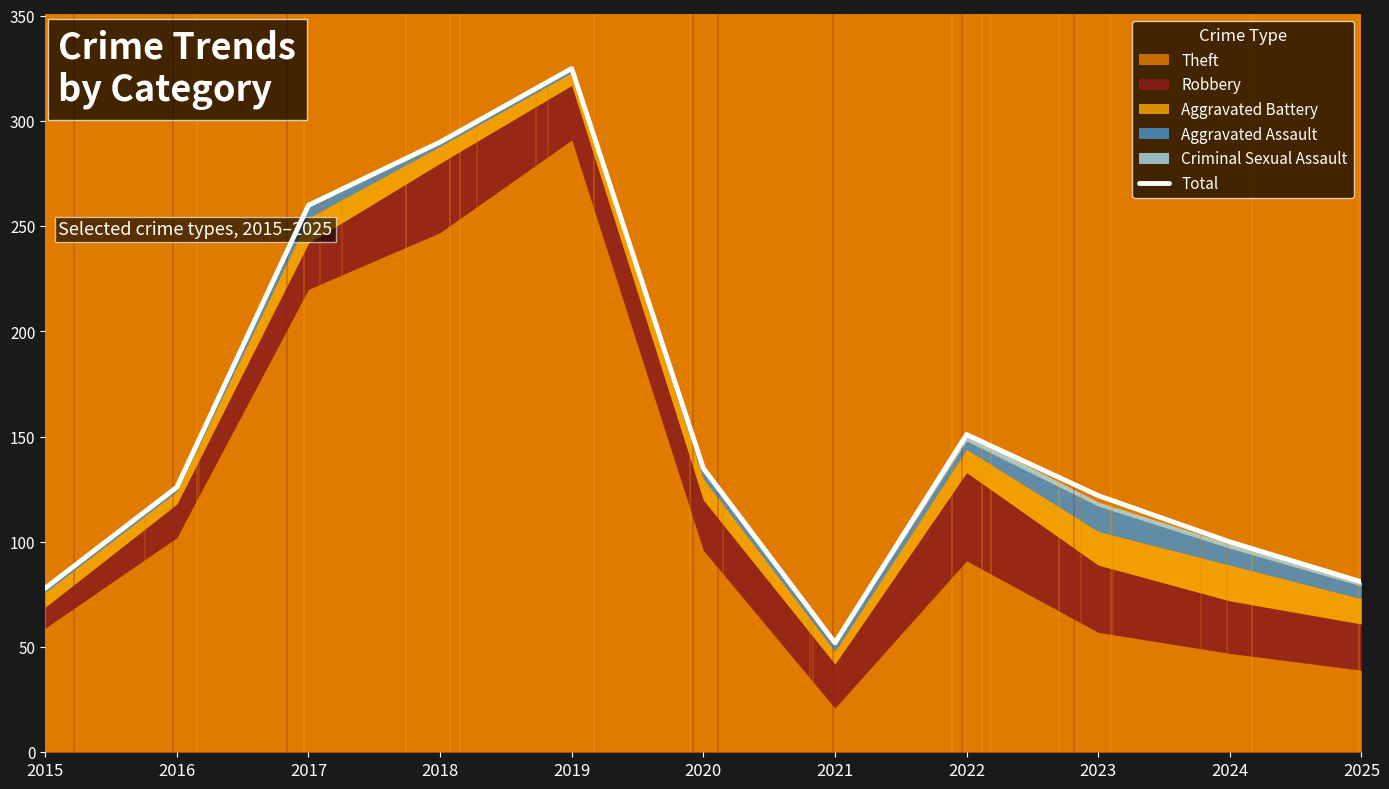

How many values are below 126?

5